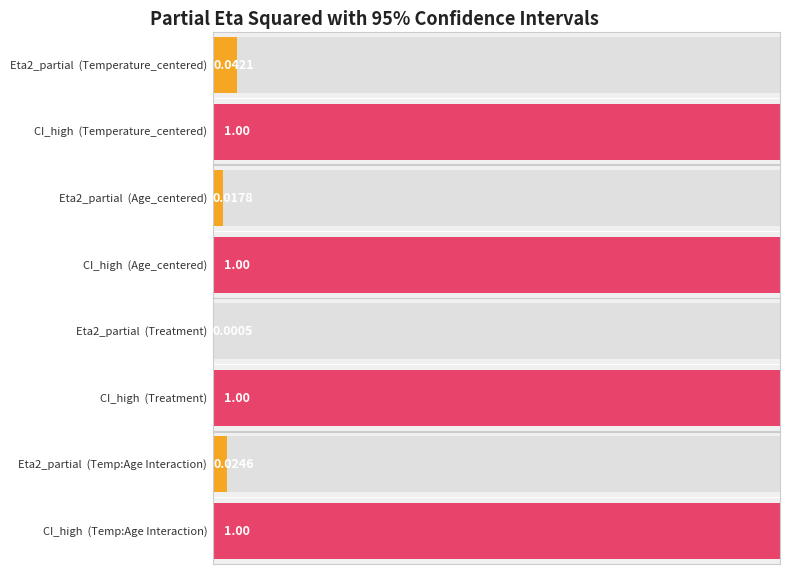

Which series has the largest total across all categories?

CI_high